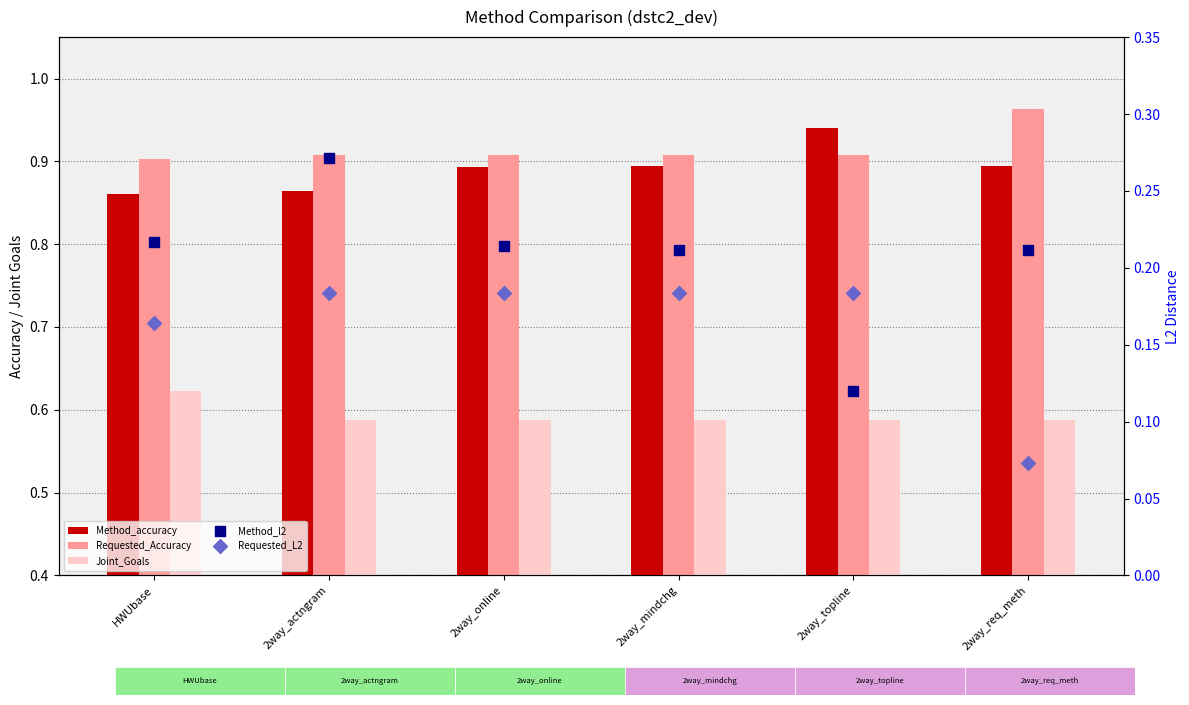

What is the total value across all series at 2way_req_meth?

2.7